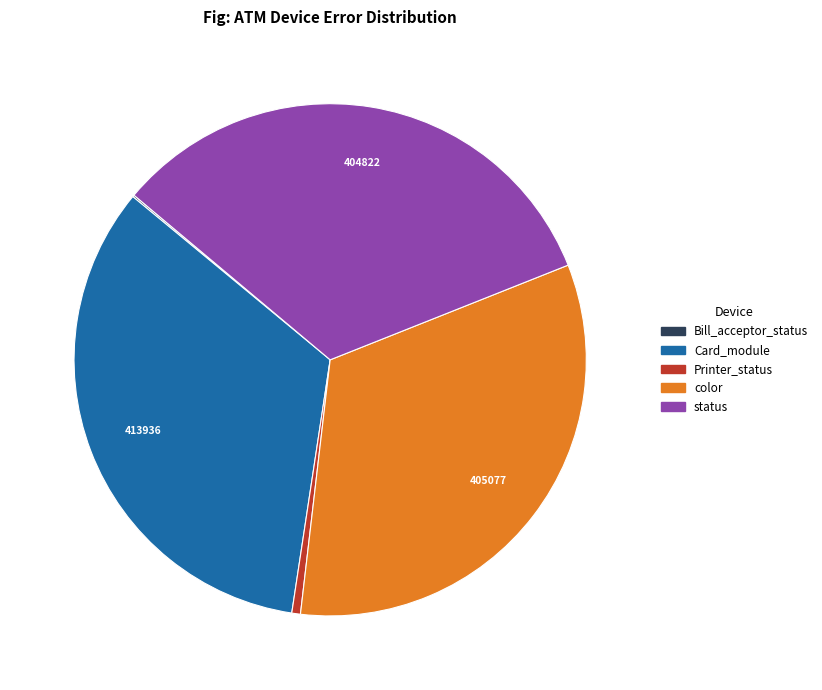

True or false: Printer_status accounts for 11% of the total.

False